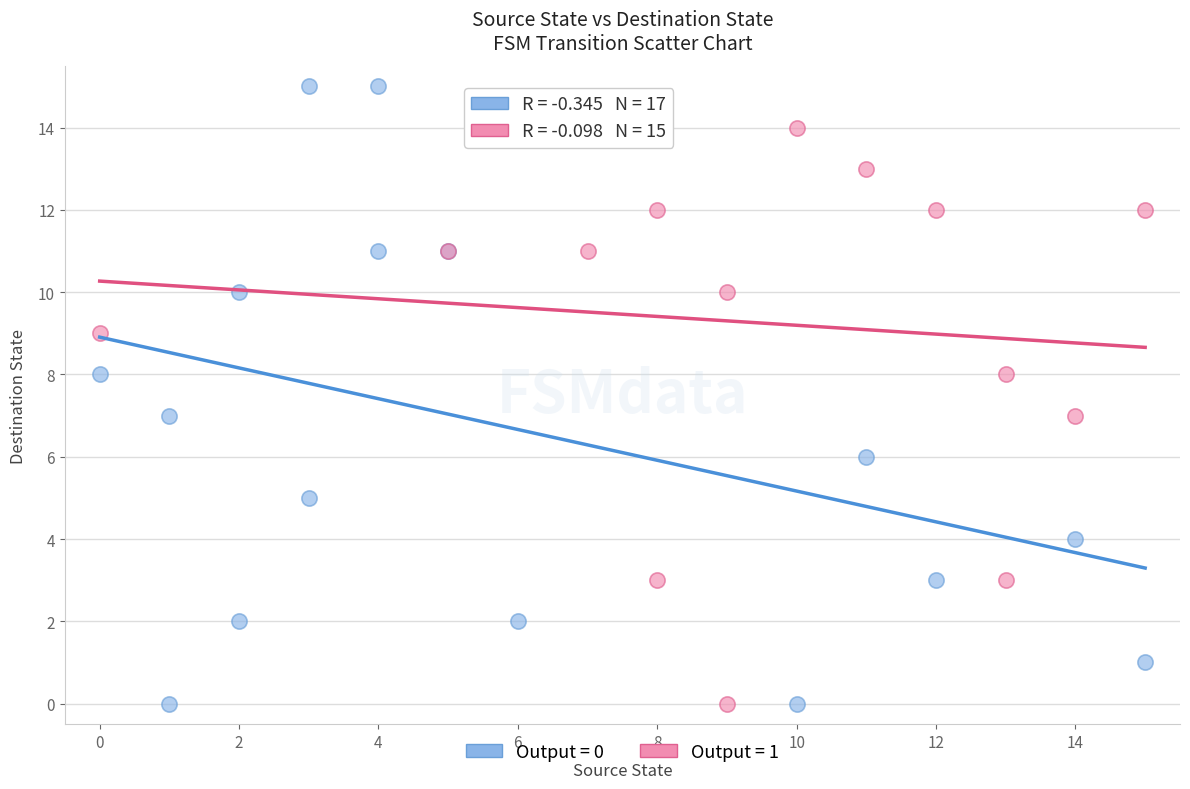

Which series reaches the maximum Y coordinate?

Output = 0